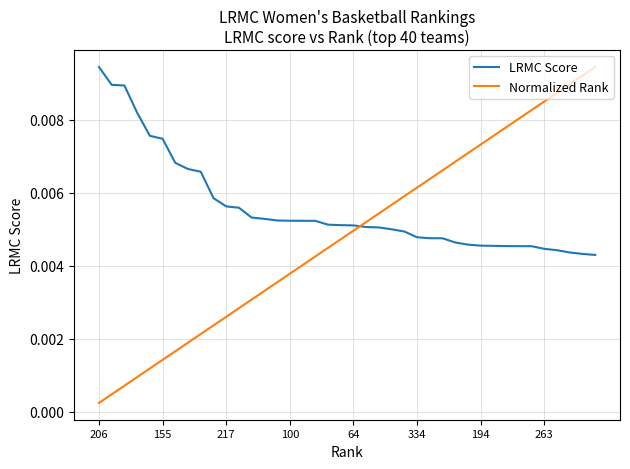

True or false: Normalized Rank has more than 2 points higher than both neighbors.

False